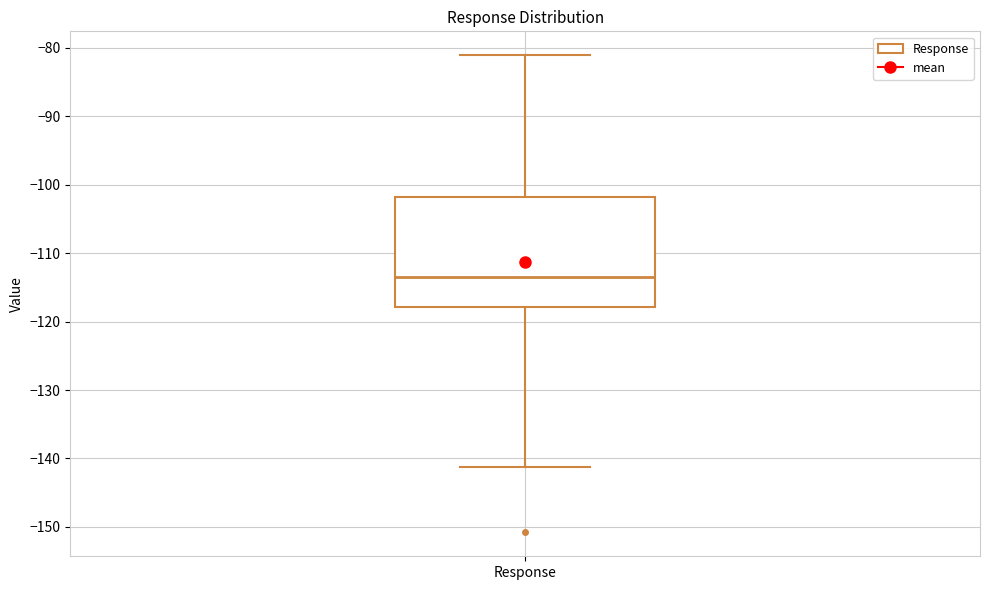

Where does the upper whisker of the box for Response end on the y-axis? The values are not printed on the chart, so give them approximately, as read against the axis.

-81